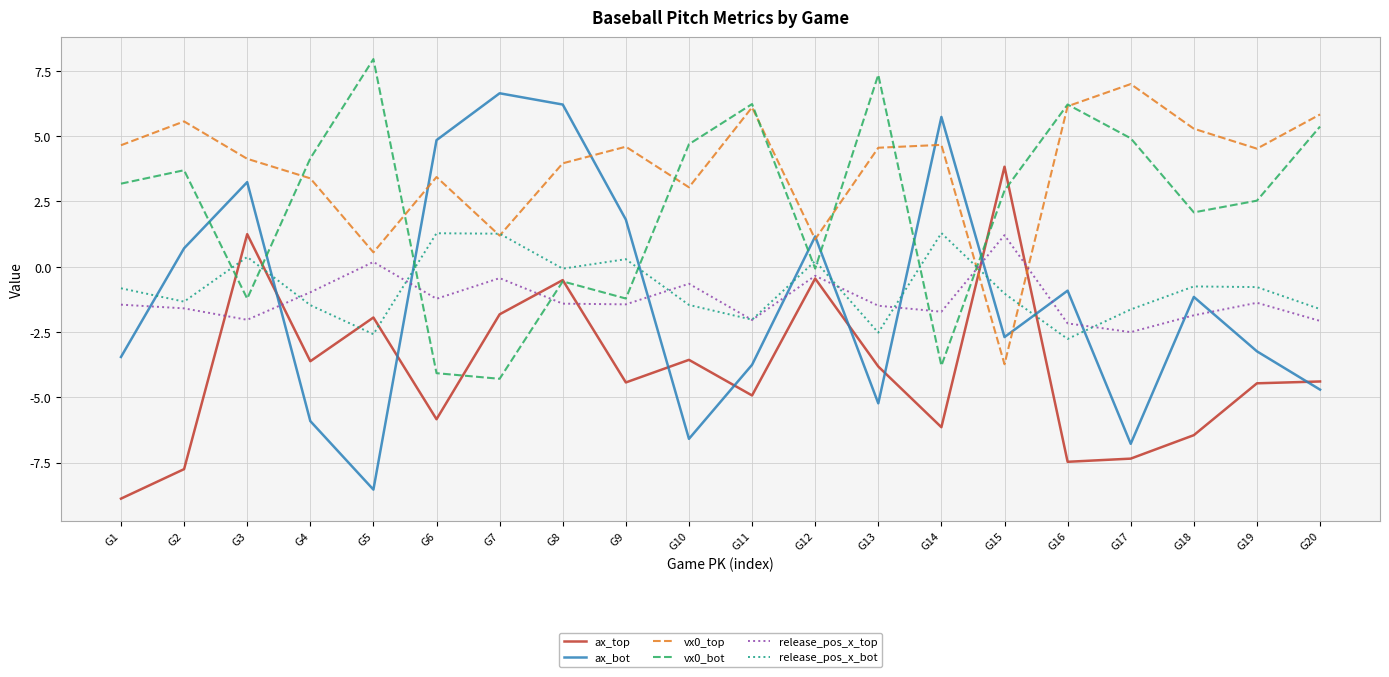

The ax_top series shows -1.8 at G13. True or false?

False